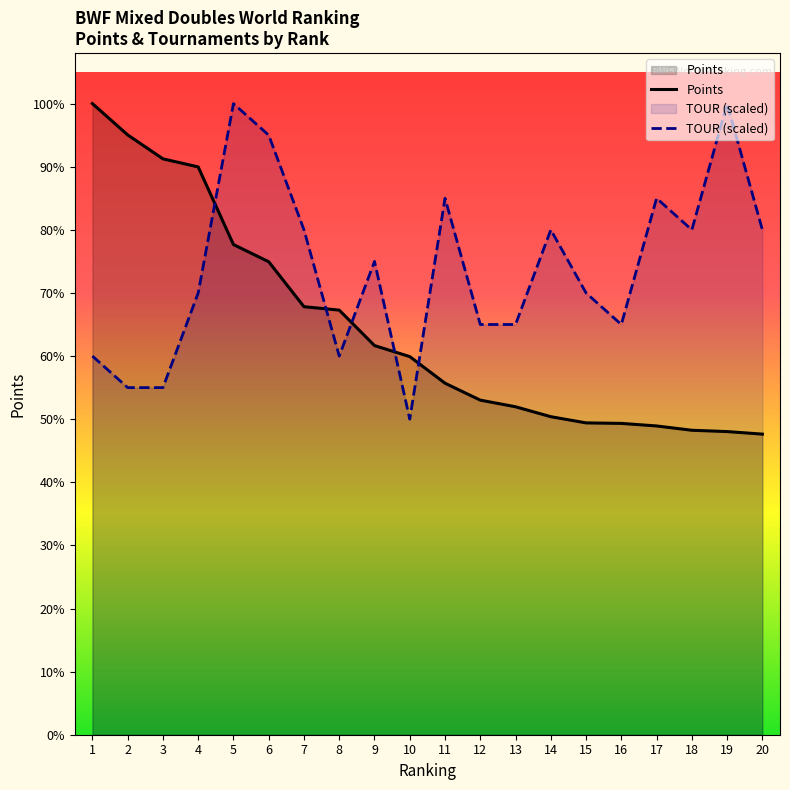

True or false: Points and TOUR (scaled) intersect in this chart.

True